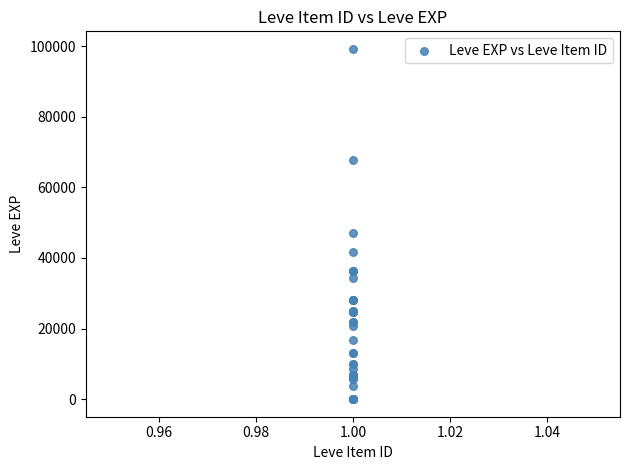

What Y value in the scatter plot is closest to 49610?

47200